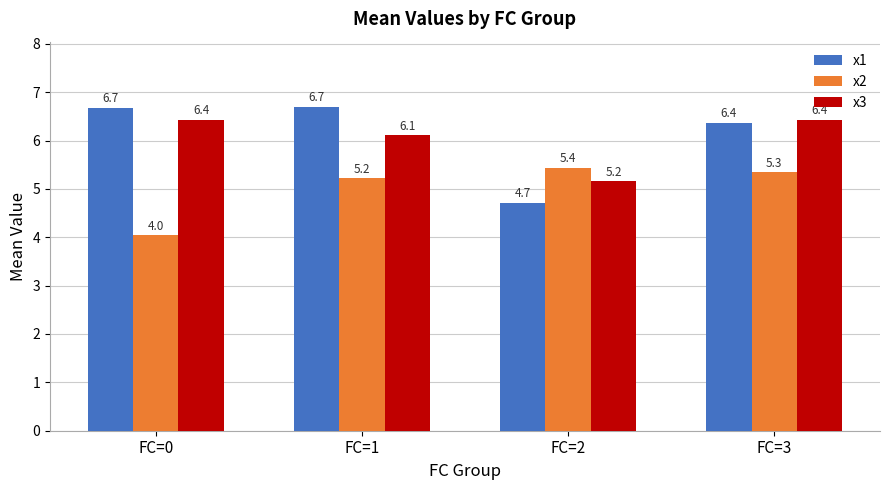

How many categories are shown in the chart?

4